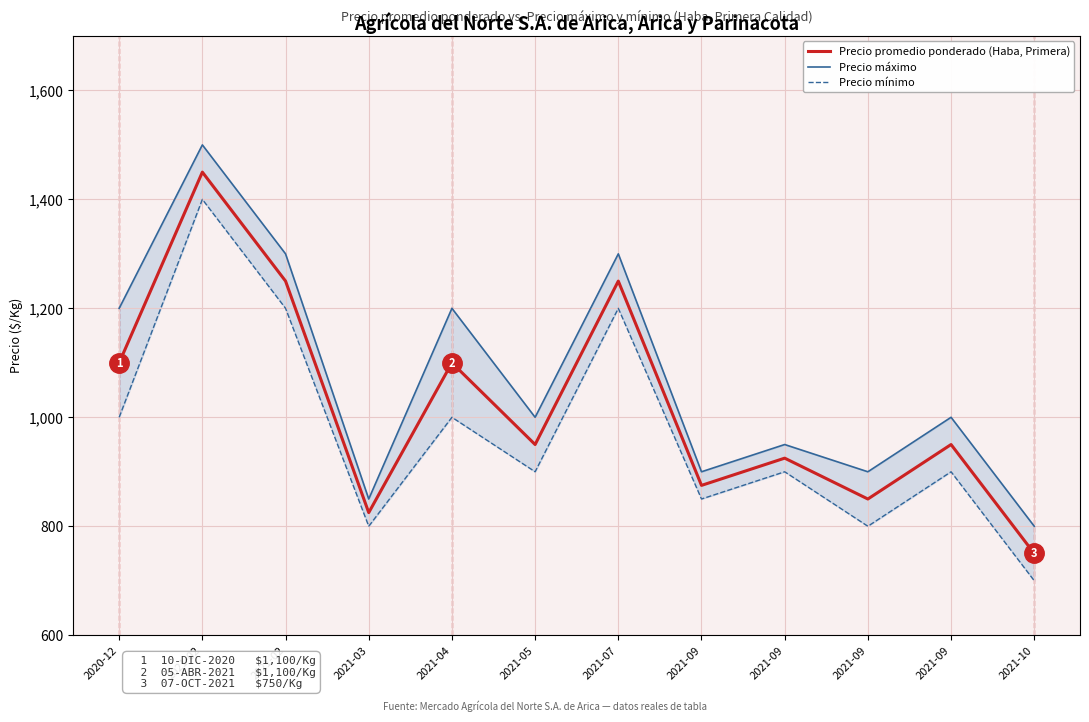

How many interior local peaks does the Precio mínimo series have?

5